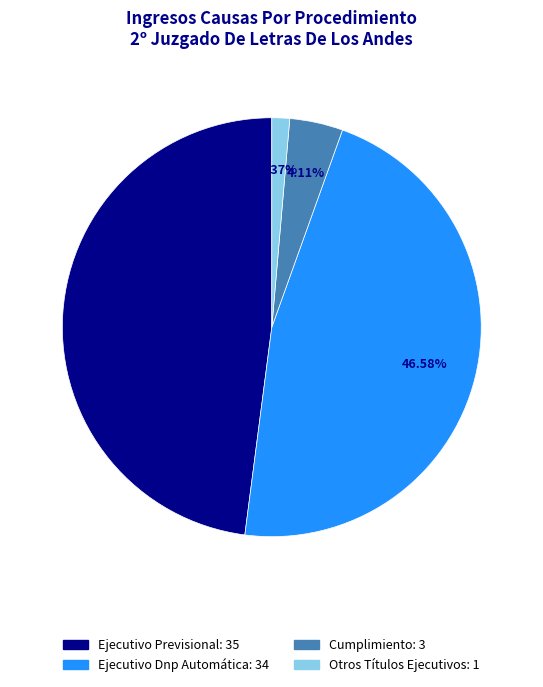

Does Ejecutivo Dnp Automática account for over 50% of the chart?

No